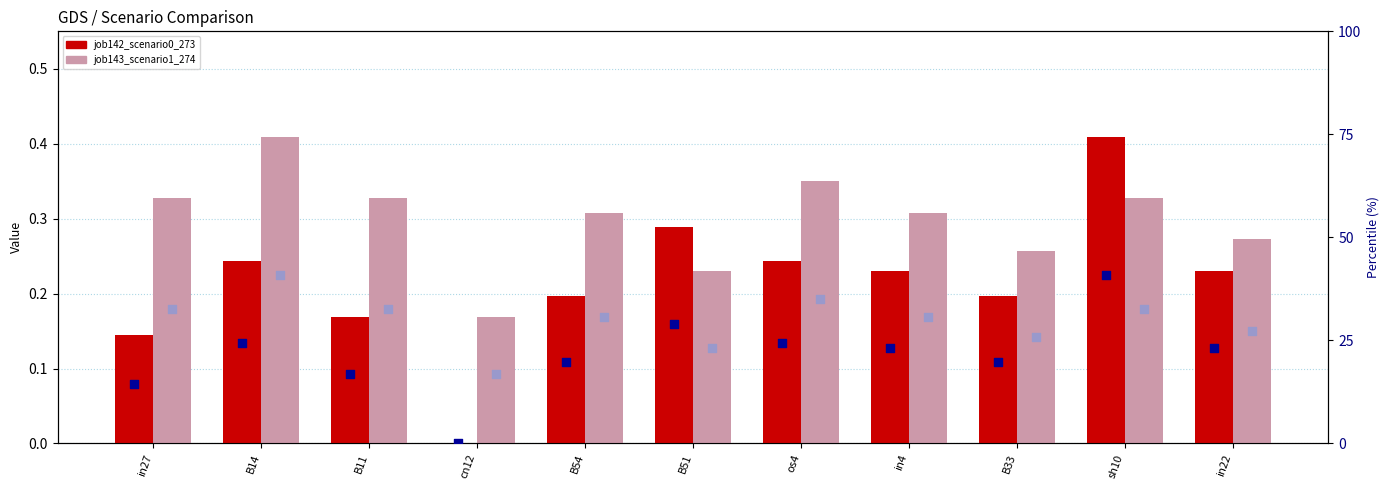

At which category is the sum across all series the highest?

sh10